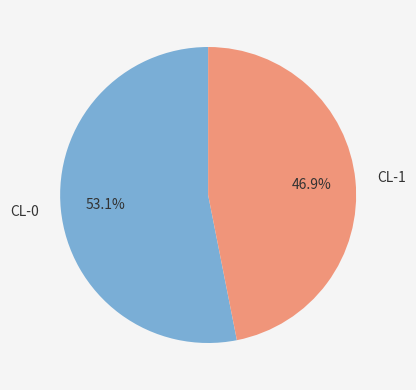

What portion of the pie excludes CL-1?

53.1%